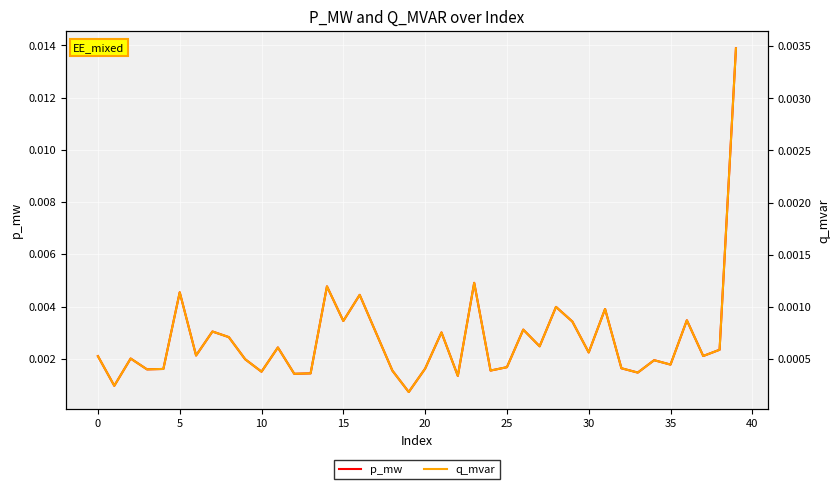

List the series in order of their peak value, lowest first.

q_mvar, p_mw